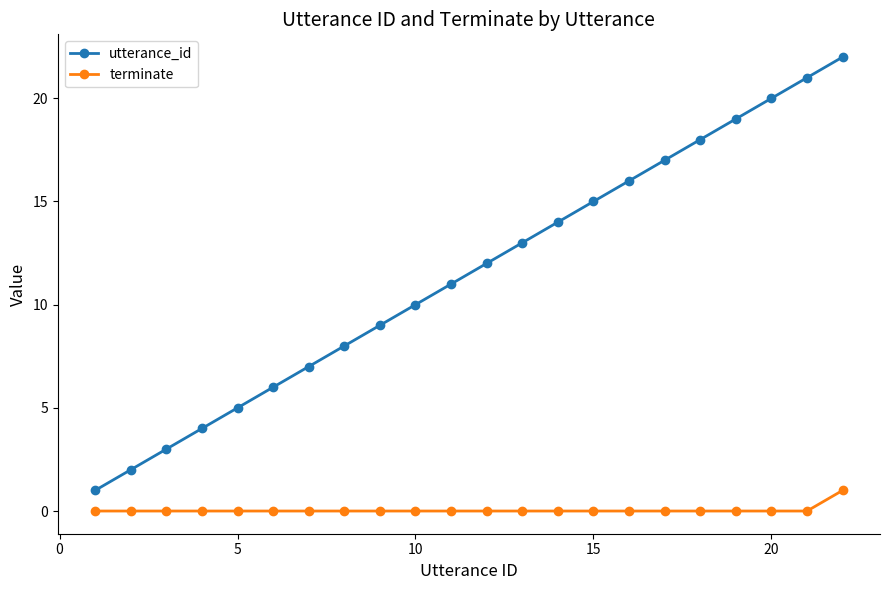

What is the sum of all terminate values?

1